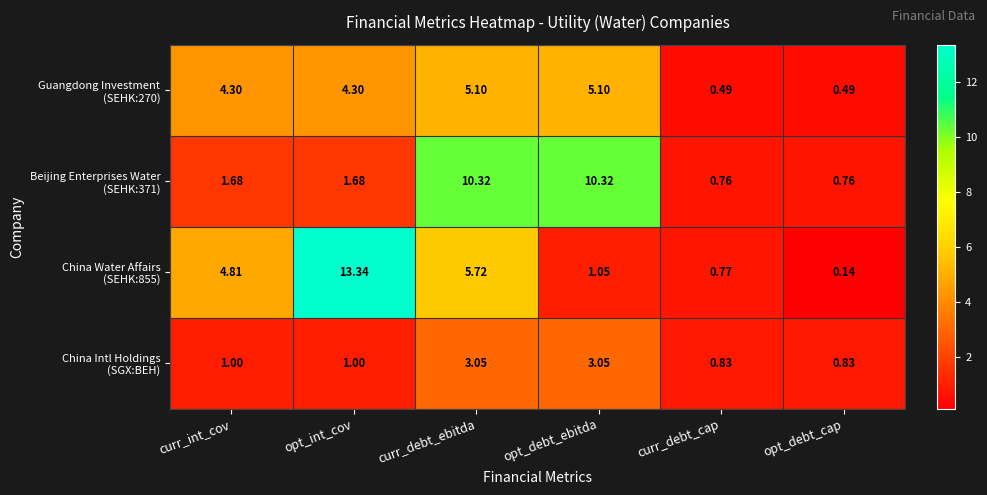

At which category is the sum across all series the highest?

curr_debt_ebitda